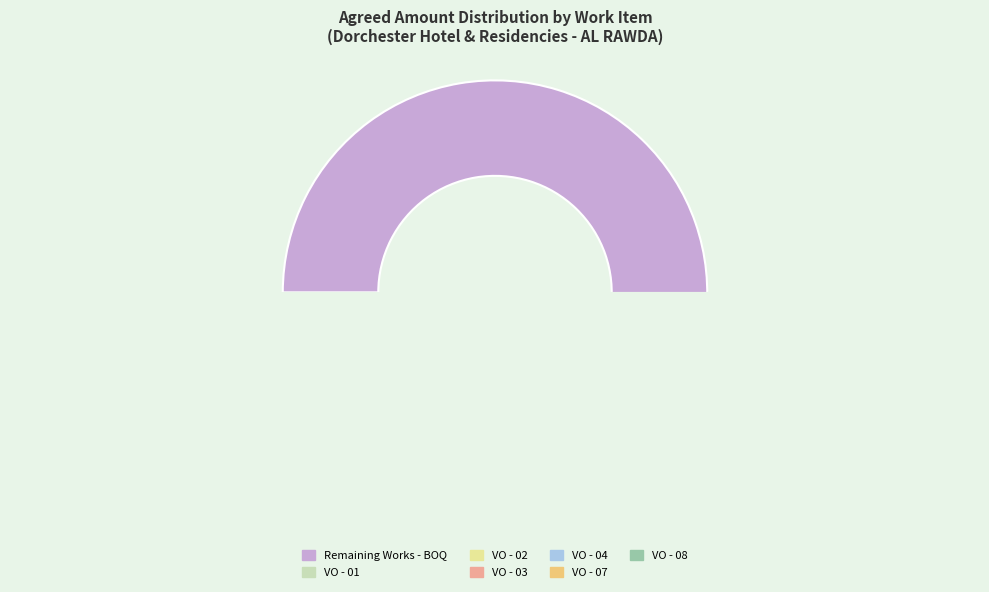

Rank the categories by value from highest to lowest.

Remaining Works - BOQ, VO - 01, VO - 02, VO - 03, VO - 07, VO - 04, VO - 08